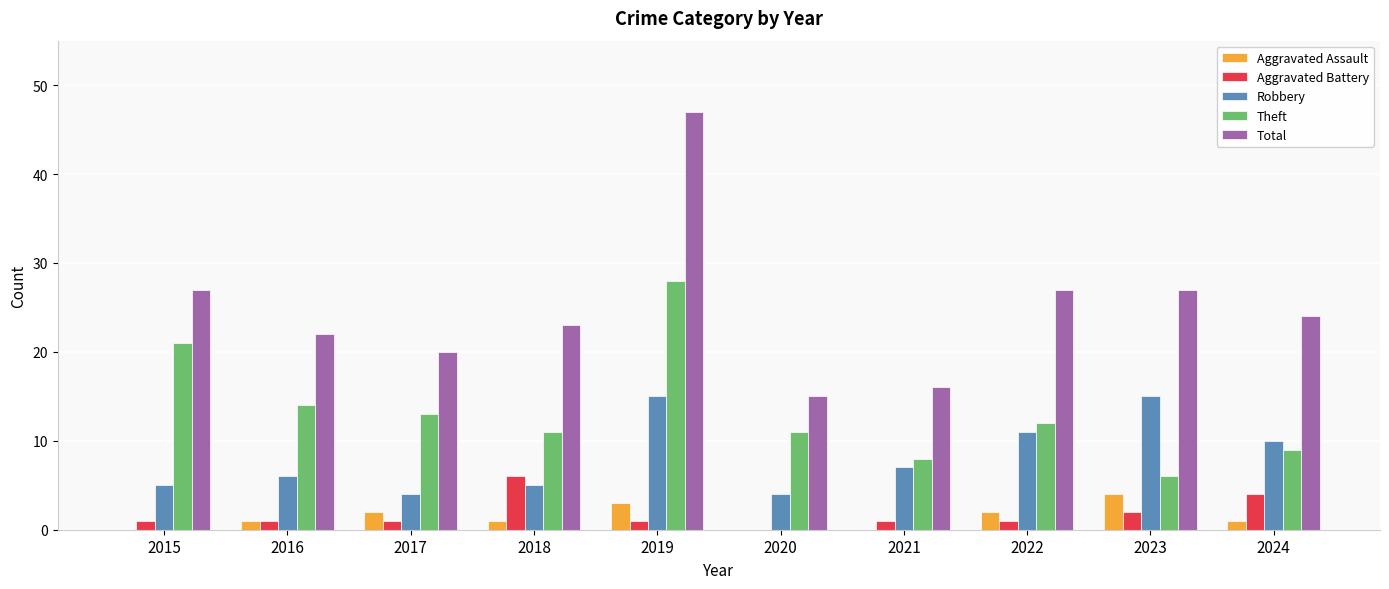

Reading right to left, list all the values displayed in this chart.

Aggravated Assault: 2024=1	2023=4	2022=2	2021=0	2020=0	2019=3	2018=1	2017=2	2016=1	2015=0
Aggravated Battery: 2024=4	2023=2	2022=1	2021=1	2020=0	2019=1	2018=6	2017=1	2016=1	2015=1
Robbery: 2024=10	2023=15	2022=11	2021=7	2020=4	2019=15	2018=5	2017=4	2016=6	2015=5
Theft: 2024=9	2023=6	2022=12	2021=8	2020=11	2019=28	2018=11	2017=13	2016=14	2015=21
Total: 2024=24	2023=27	2022=27	2021=16	2020=15	2019=47	2018=23	2017=20	2016=22	2015=27